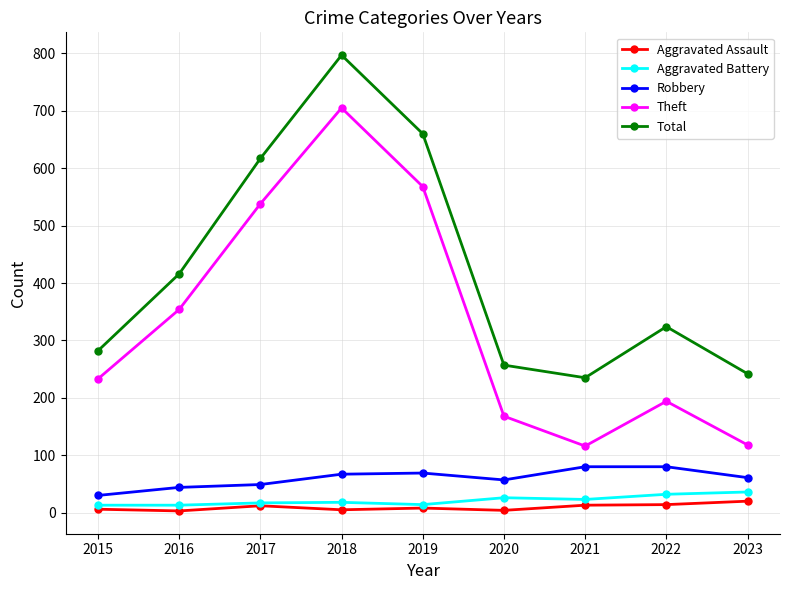

What is the lowest value of the Aggravated Assault series?

3